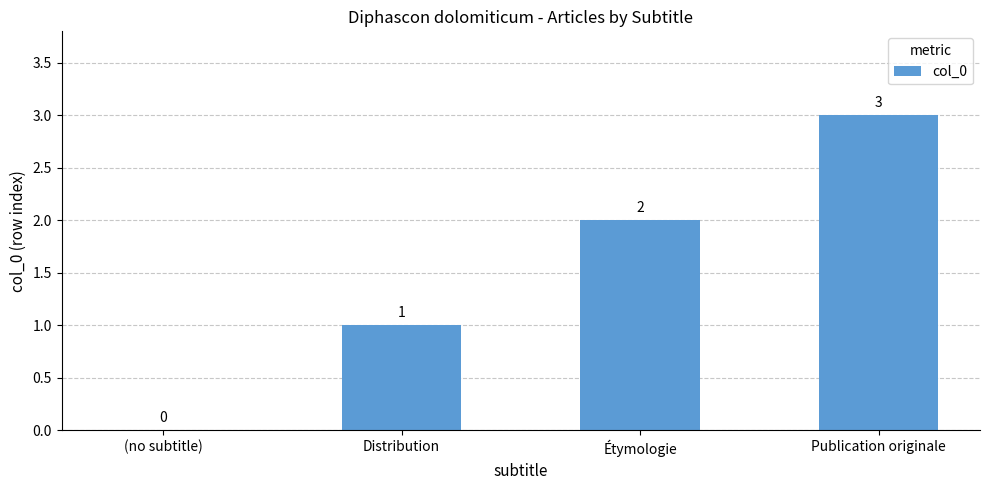

Count the values in the range 1 to 3.

3